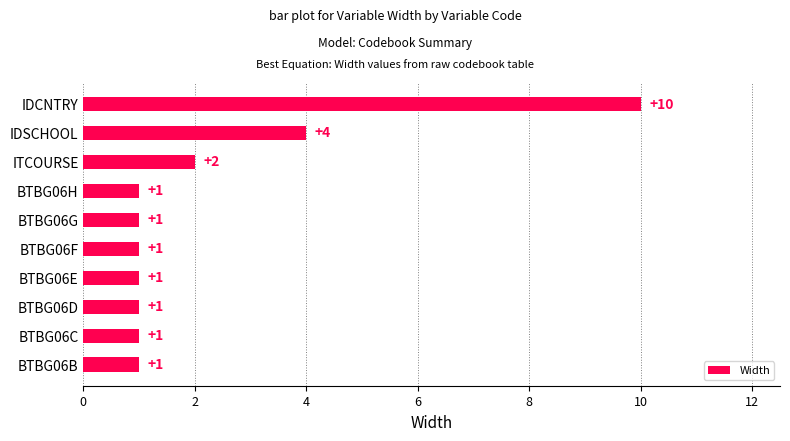

Are the bars grouped side by side (vs. stacked)?

No